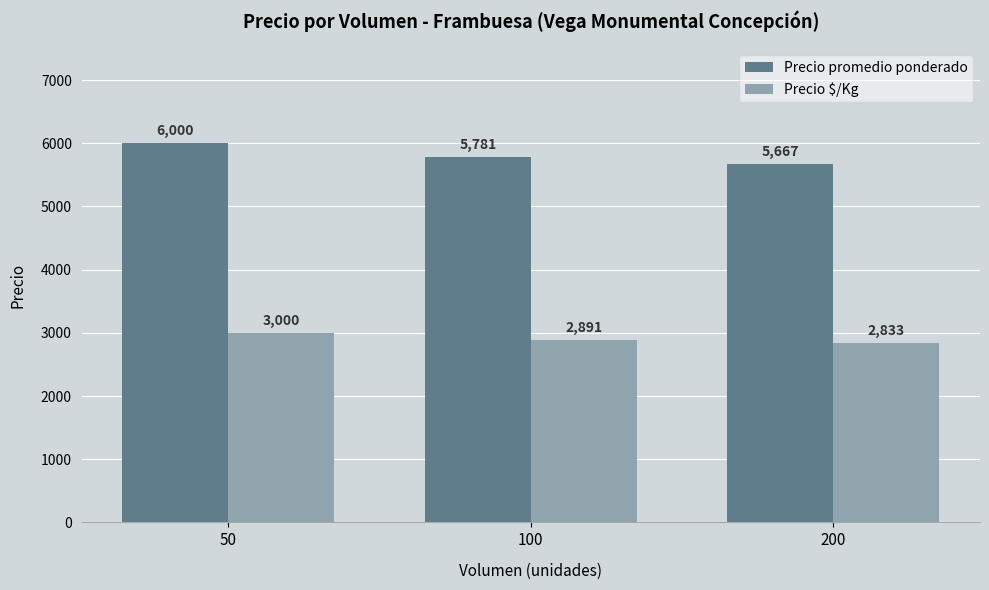

Which series has the largest range (max minus min)?

Precio promedio ponderado